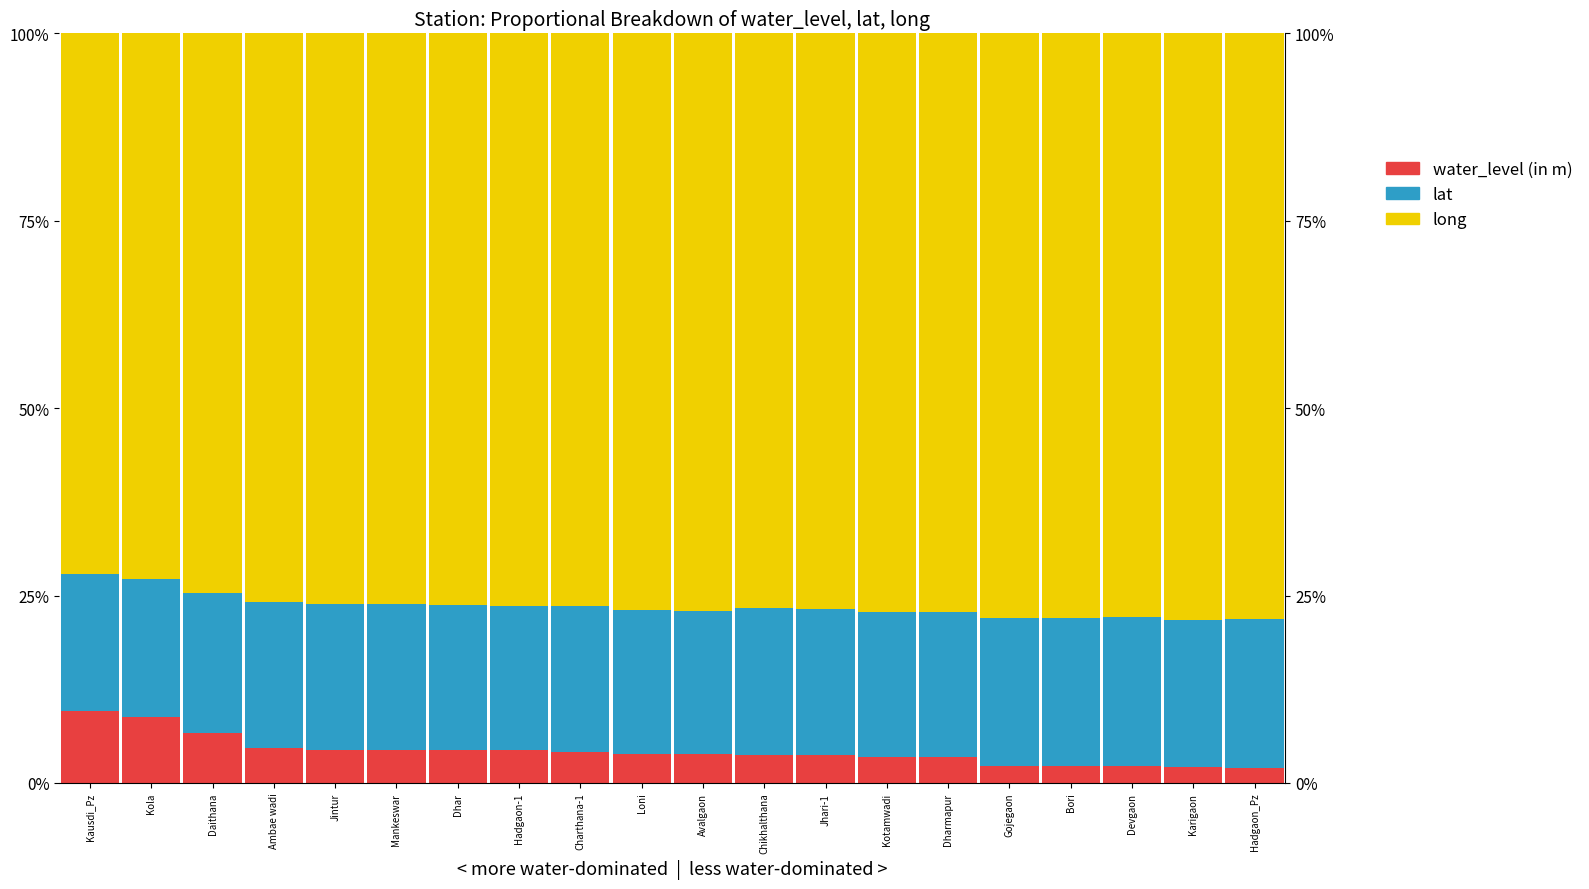

The value of long at Bori is 0.3. True or false?

False